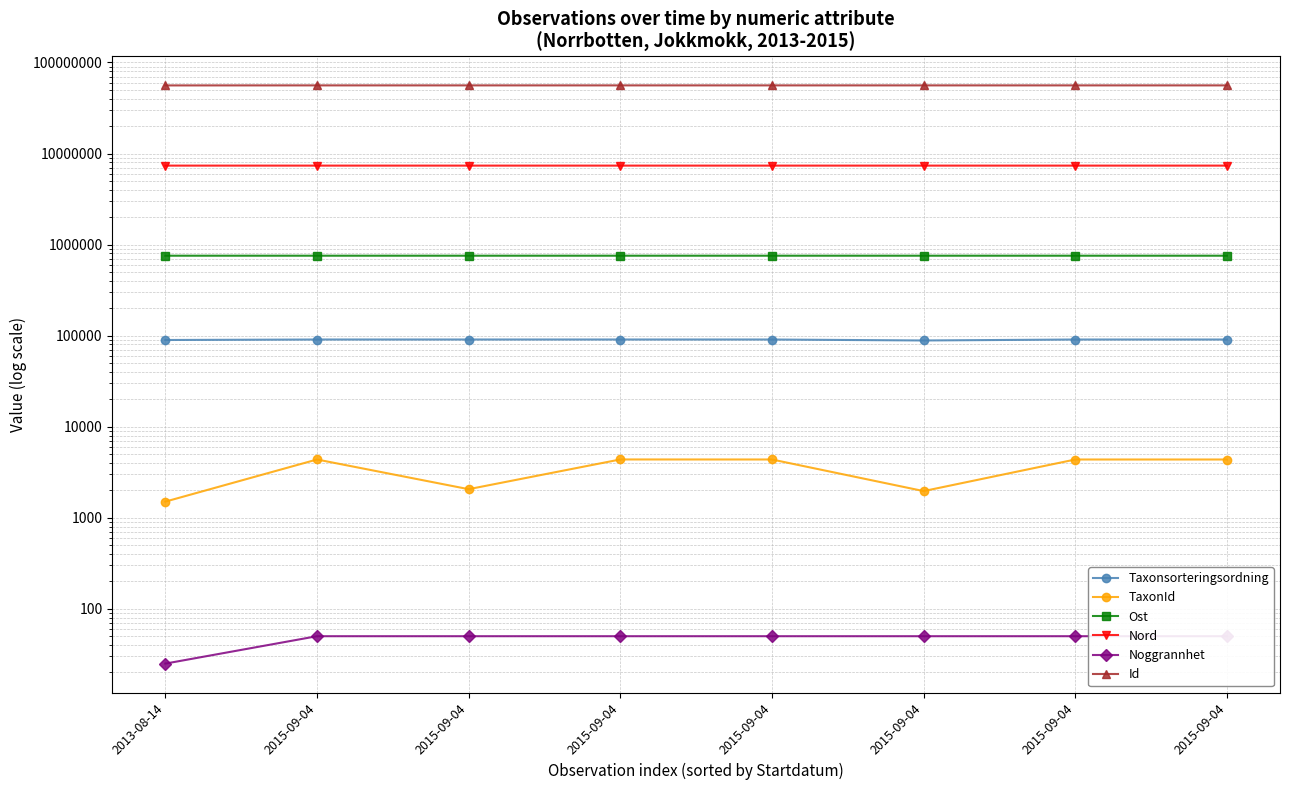

What is the difference between the Taxonsorteringsordning values at 2015-09-04 and 2015-09-04?

20.0